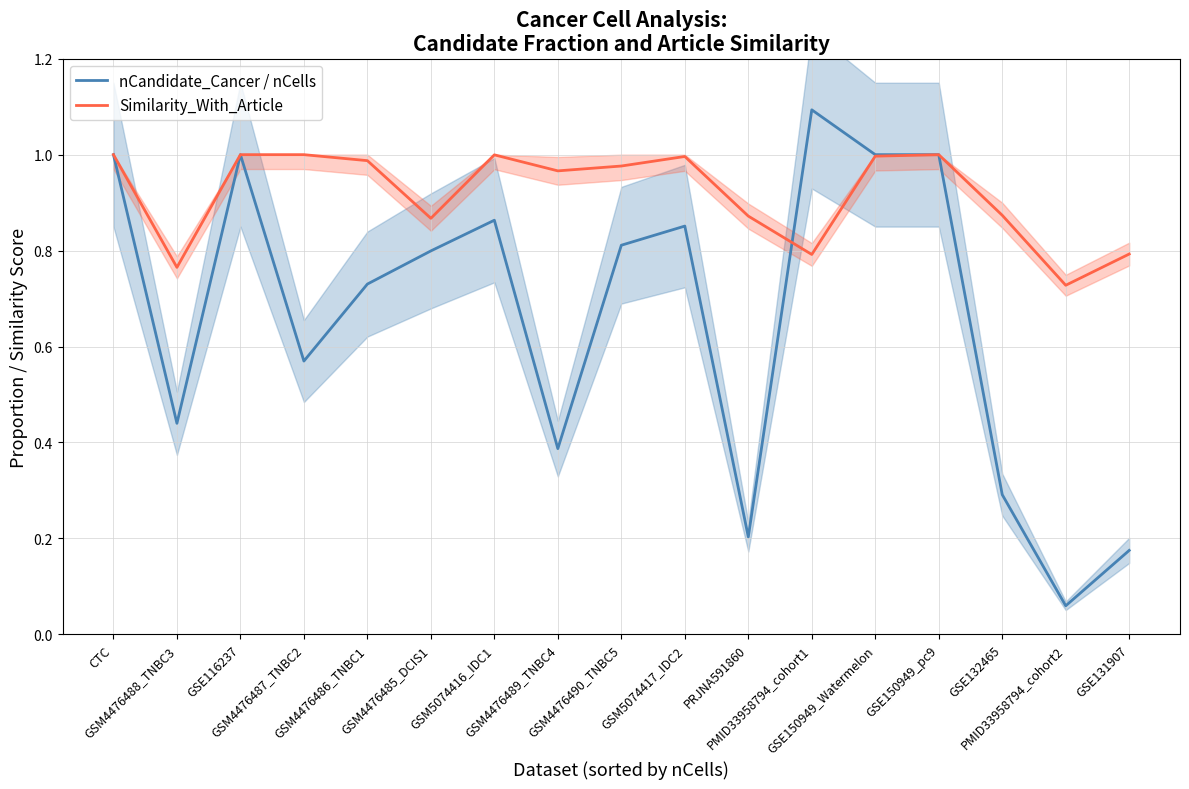

The nCandidate_Cancer / nCells series shows 1.7 at GSE116237. True or false?

False